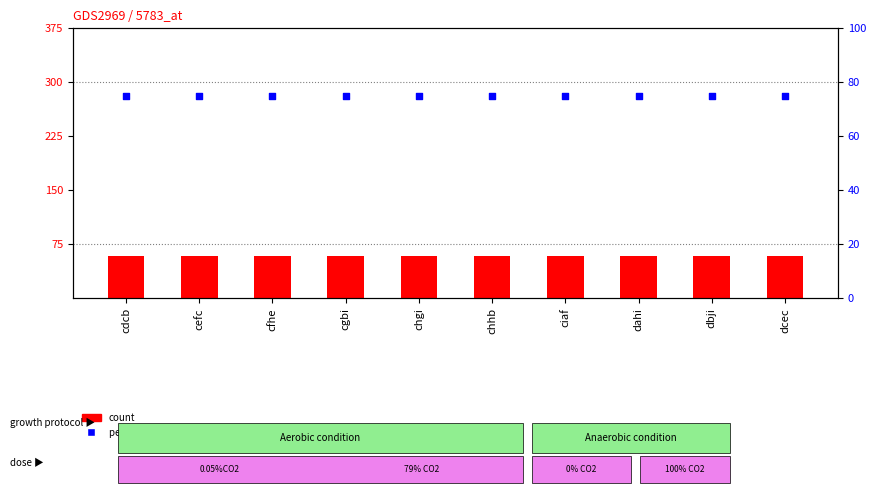

What is the total value across all series at dbji?

134